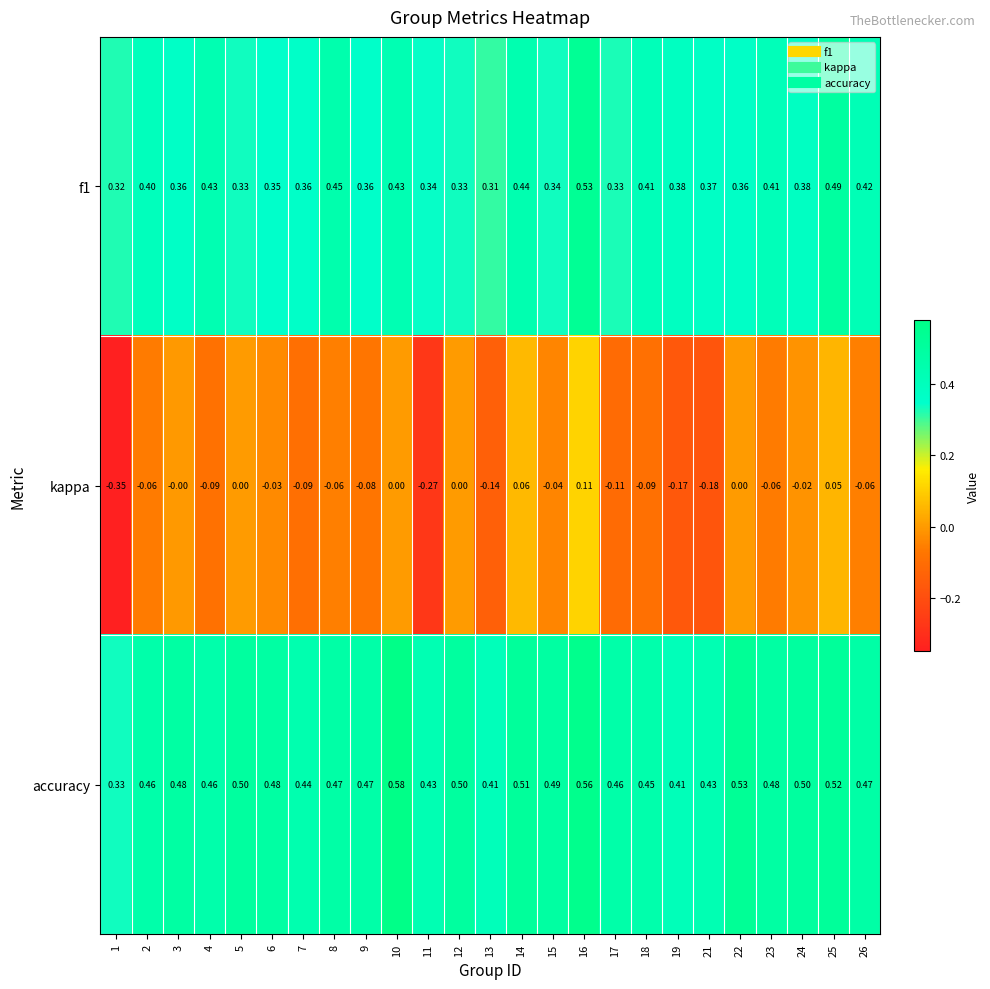

Between 18 and 25, which series saw the biggest shift?

kappa